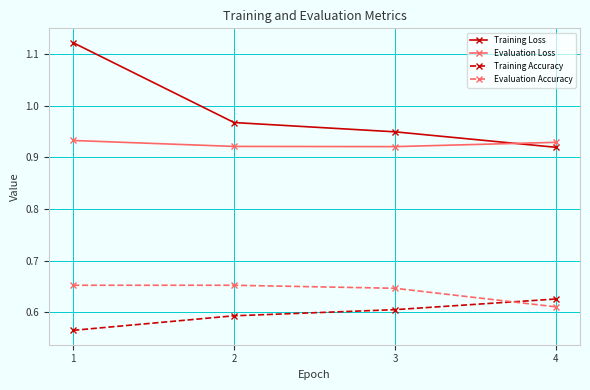

How many lines are shown in the chart?

4